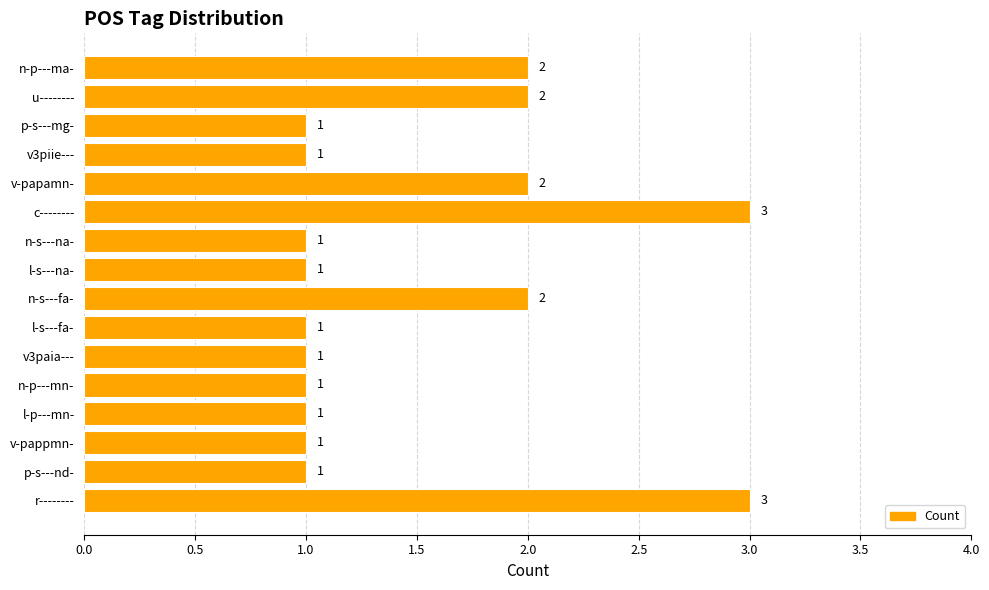

Between n-s---fa- and v-pappmn-, which is larger?

n-s---fa-